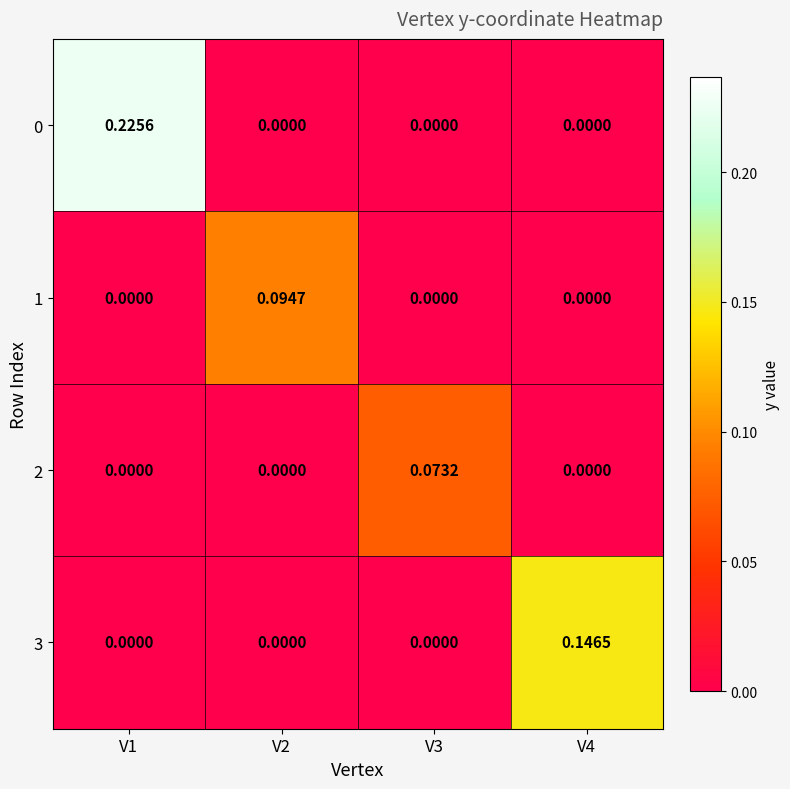

Reading left to right, transcribe all the data shown in this chart.

0: V1=0.2	V2=0.0	V3=0.0	V4=0.0
1: V1=0.0	V2=0.1	V3=0.0	V4=0.0
2: V1=0.0	V2=0.0	V3=0.1	V4=0.0
3: V1=0.0	V2=0.0	V3=0.0	V4=0.1